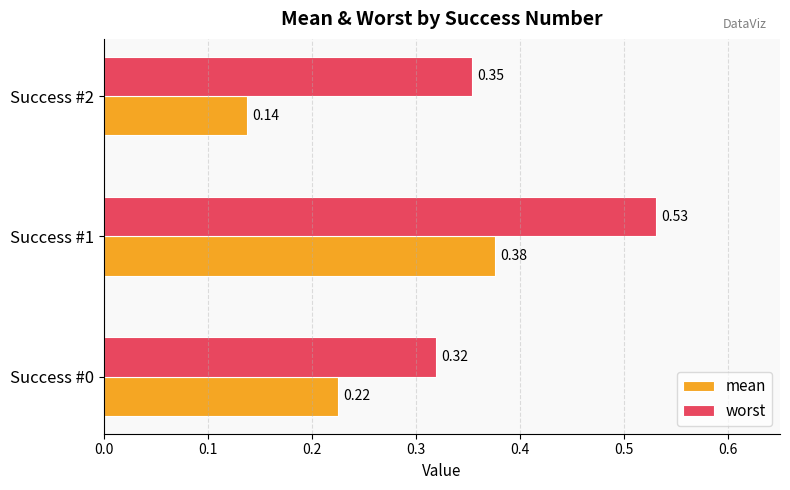

Rank the series by their maximum value, from lowest to highest.

mean, worst